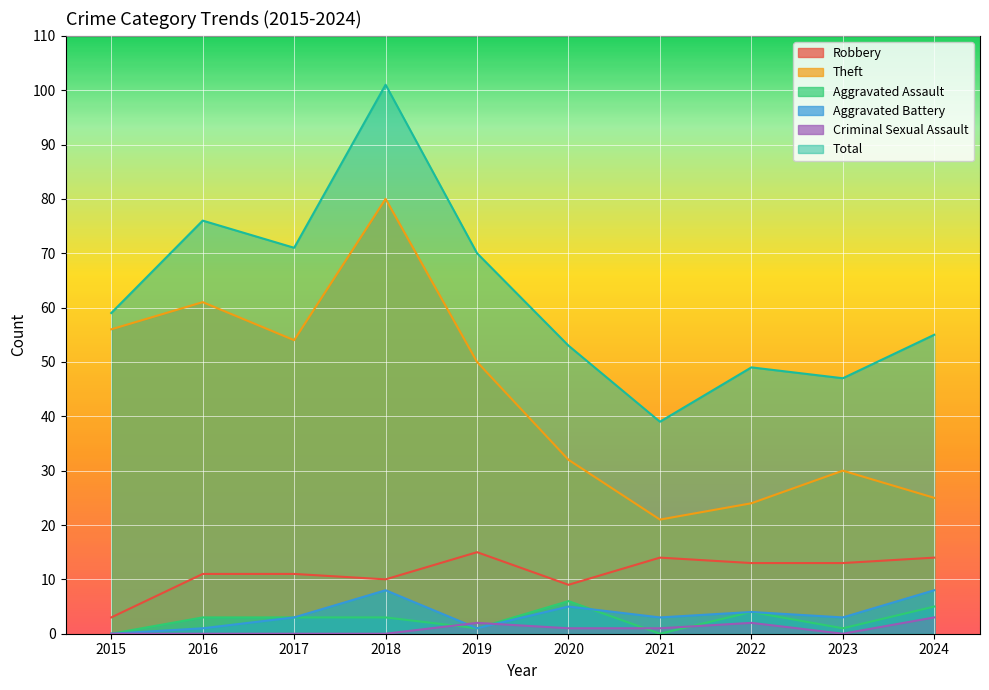

Reading left to right, what are all the values shown in this chart?

Robbery: 2015=3	2016=11	2017=11	2018=10	2019=15	2020=9	2021=14	2022=13	2023=13	2024=14
Theft: 2015=56	2016=61	2017=54	2018=80	2019=50	2020=32	2021=21	2022=24	2023=30	2024=25
Aggravated Assault: 2015=0	2016=3	2017=3	2018=3	2019=1	2020=6	2021=0	2022=4	2023=1	2024=5
Aggravated Battery: 2015=0	2016=1	2017=3	2018=8	2019=1	2020=5	2021=3	2022=4	2023=3	2024=8
Criminal Sexual Assault: 2015=0	2016=0	2017=0	2018=0	2019=2	2020=1	2021=1	2022=2	2023=0	2024=3
Total: 2015=59	2016=76	2017=71	2018=101	2019=70	2020=53	2021=39	2022=49	2023=47	2024=55